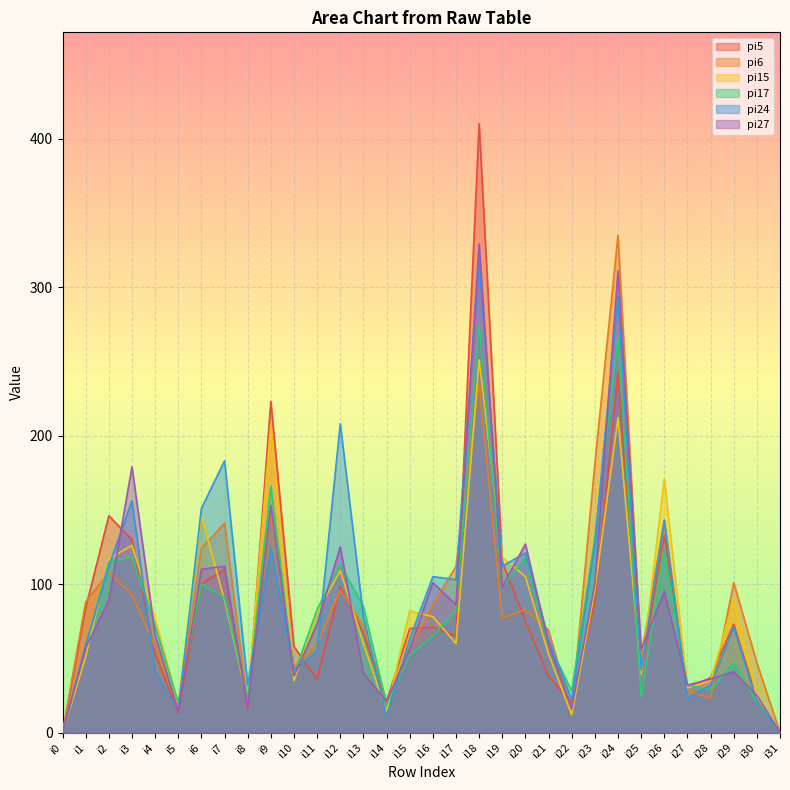

The value of pi17 at i0 is 110. True or false?

False